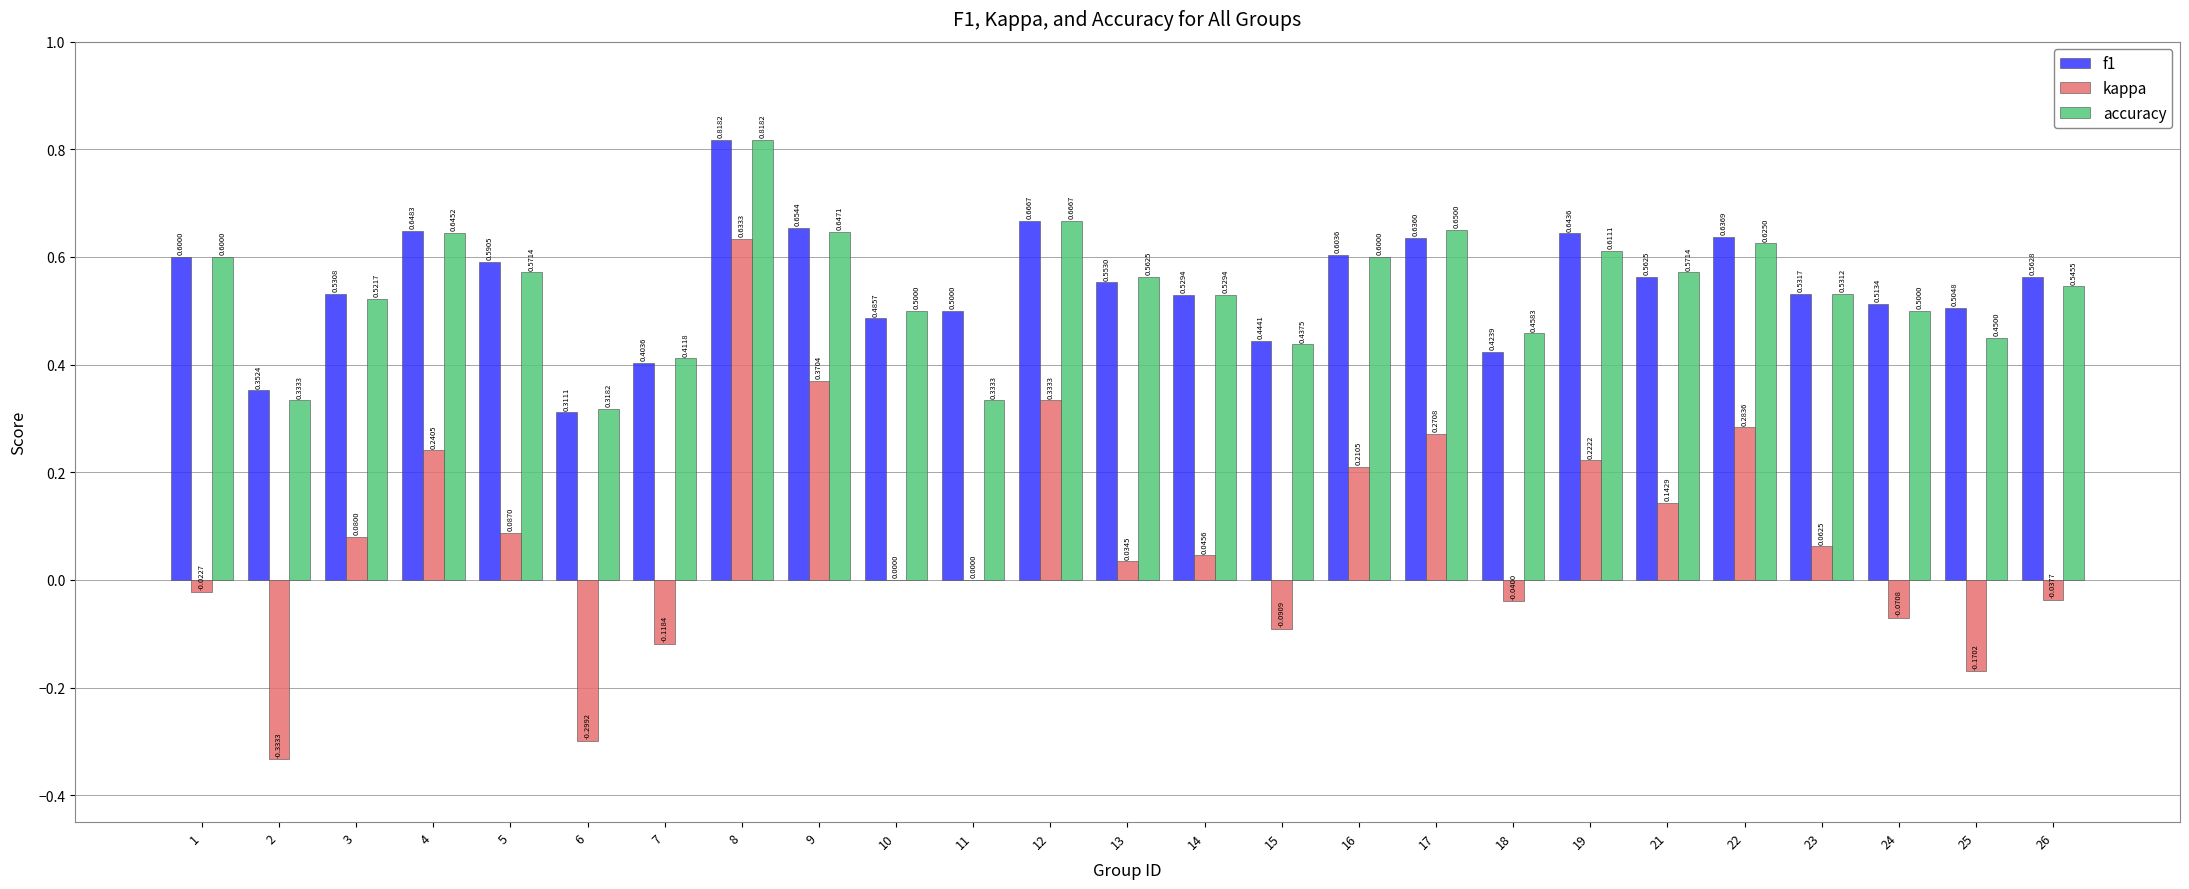

Count the accuracy values in the range 0 to 1.

25